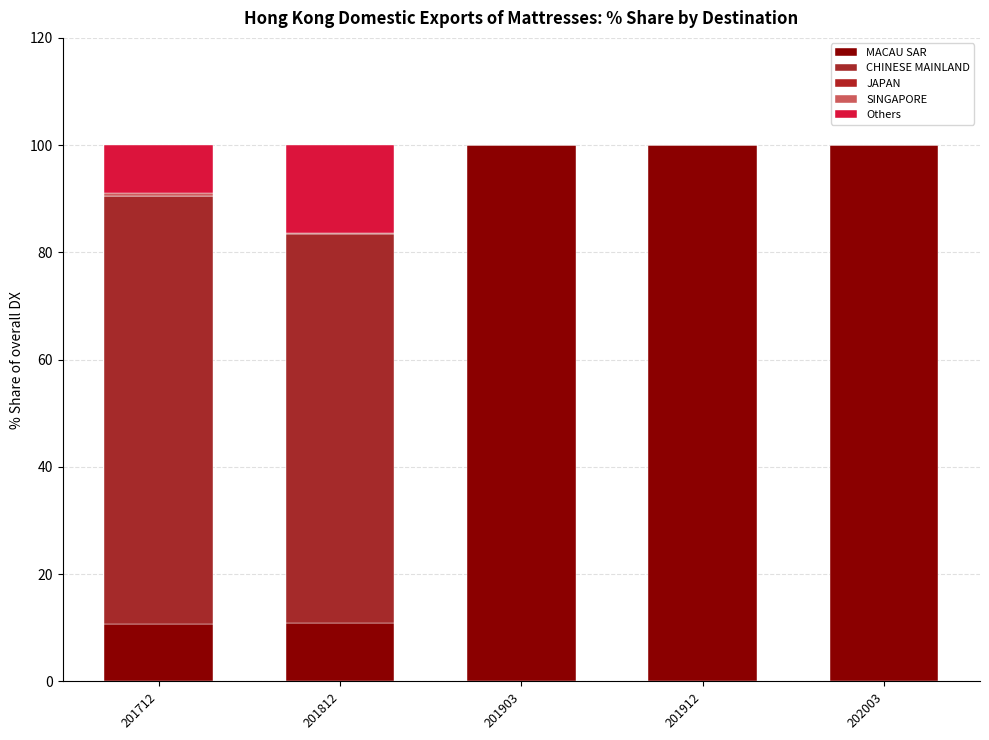

Rank the series at 201712 from lowest to highest value.

JAPAN, SINGAPORE, Others, MACAU SAR, CHINESE MAINLAND